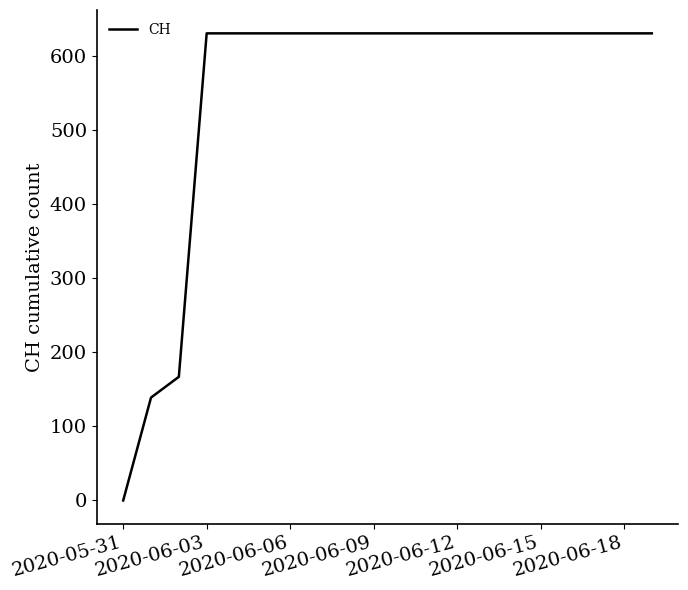

What is the maximum value shown in the chart?

631